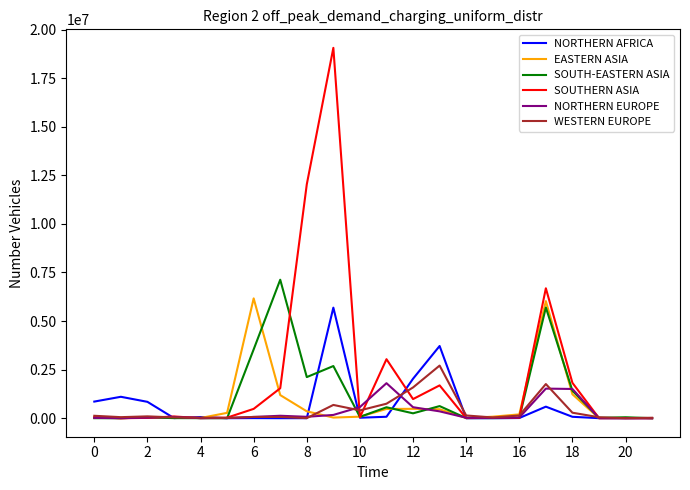

What is the difference between the second highest and second lowest values in the NORTHERN EUROPE series?

1522602